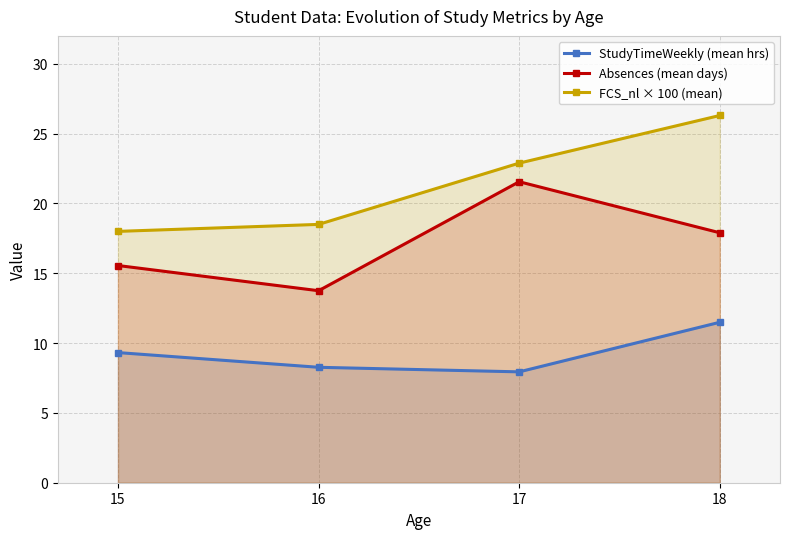

How many lines are shown in the chart?

3